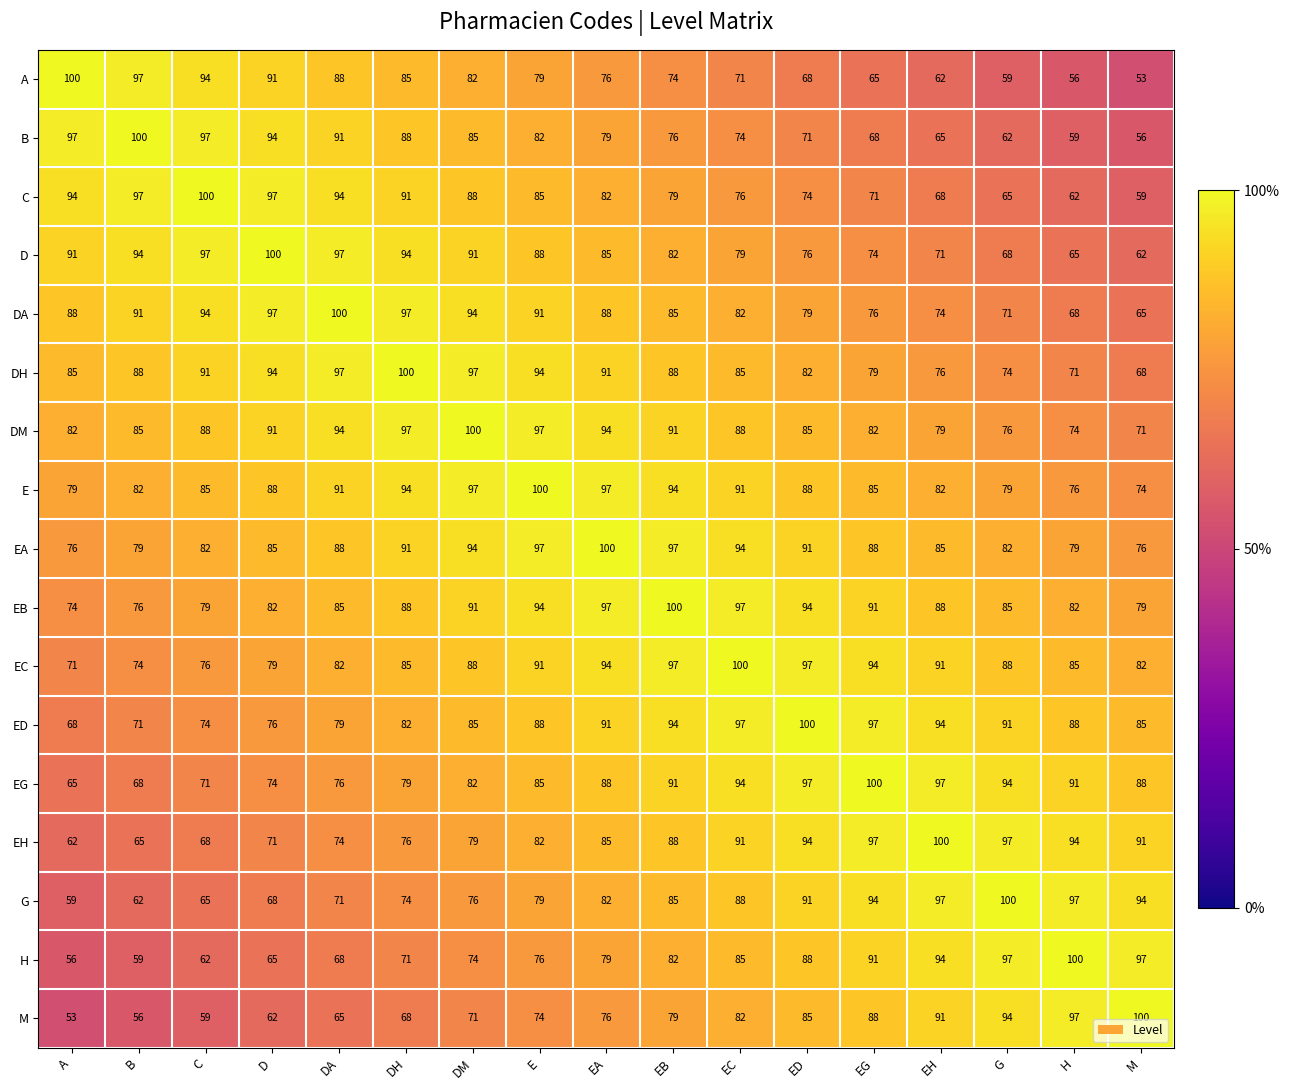

What value does the A series have at B, to the nearest 5?

95